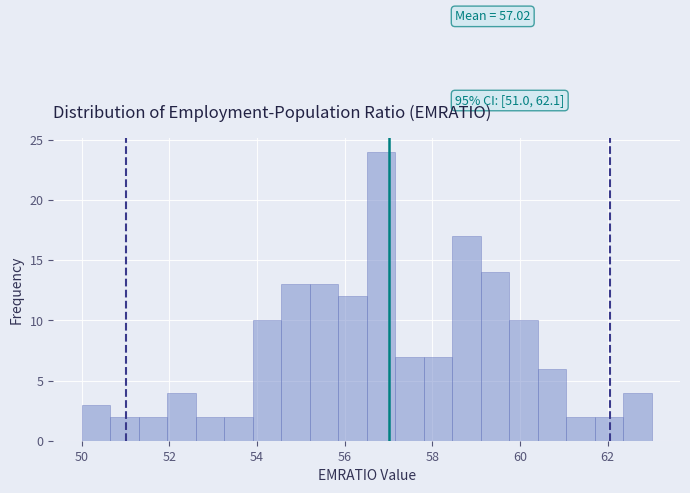

Read against the x-axis, roughly where is the centre of the tallest bar?

56.8